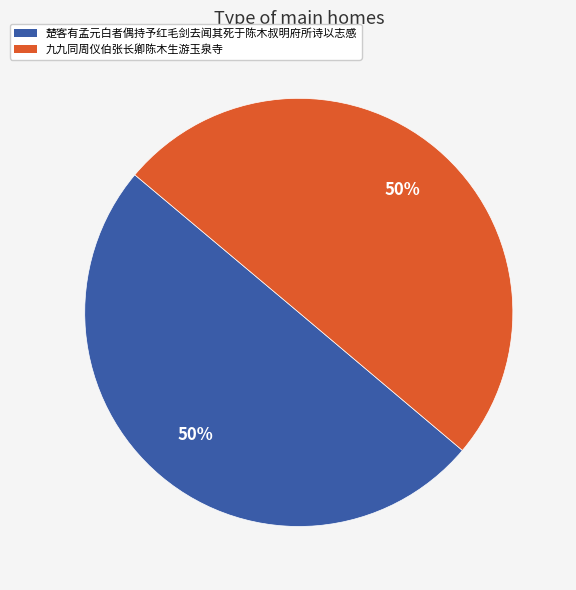

To the nearest percent, what is the average slice percentage?

50%